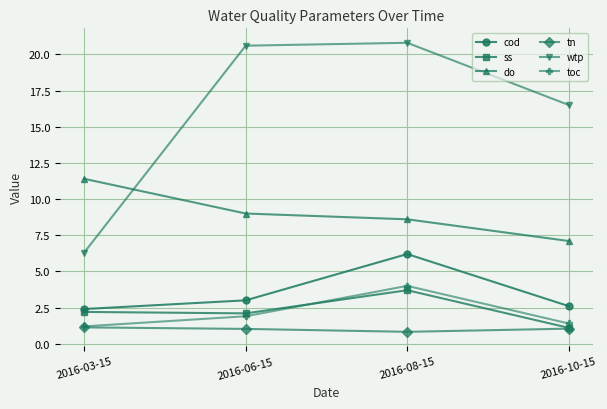

True or false: wtp and tn intersect in this chart.

False